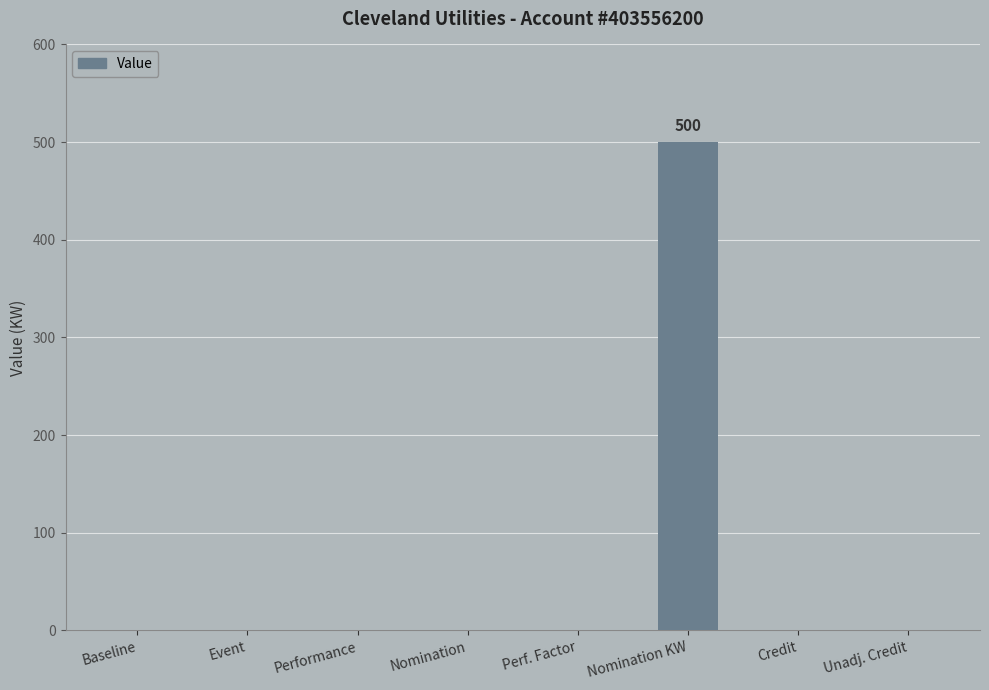

How many data points does each series have?

8